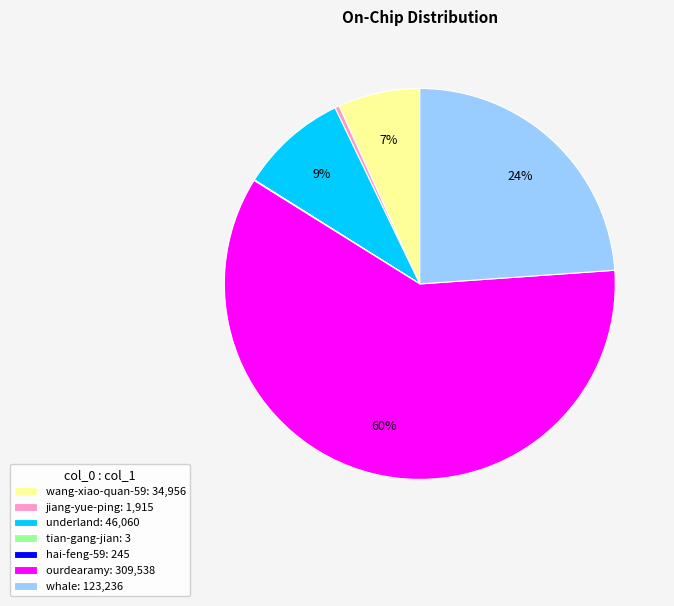

True or false: ourdearamy accounts for 68% of the total.

False